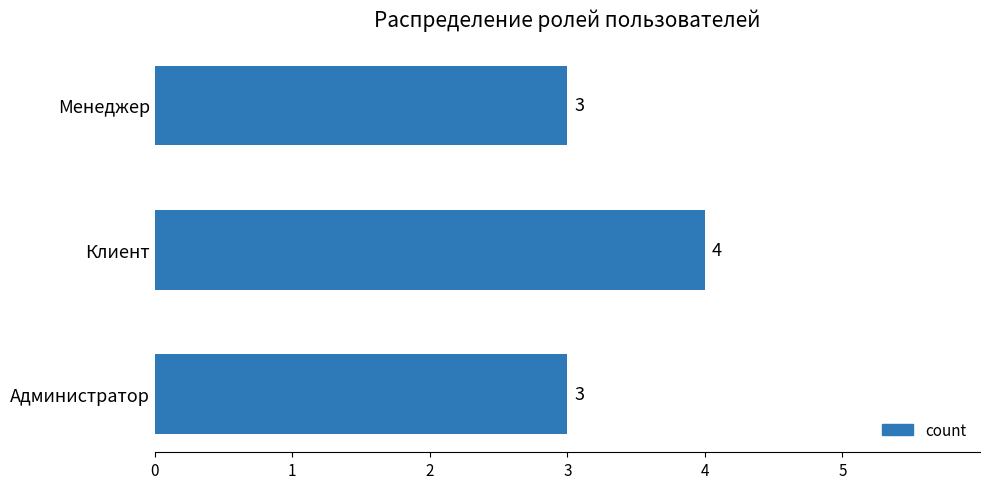

What is the smallest value displayed?

3